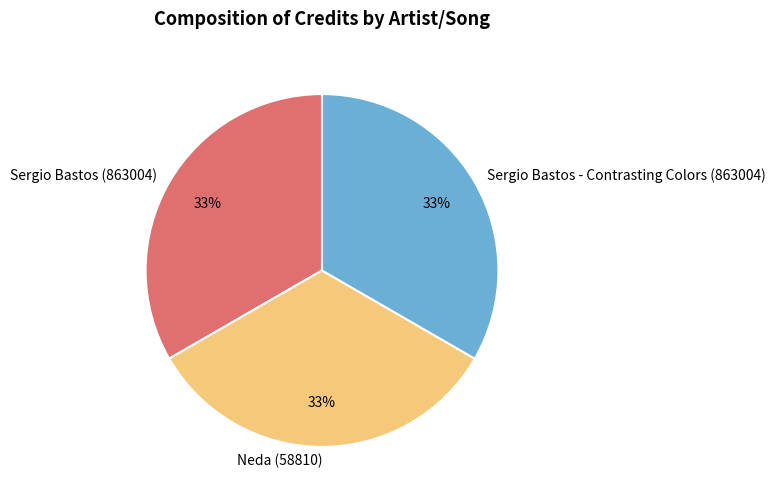

How many slices are in this pie chart?

3